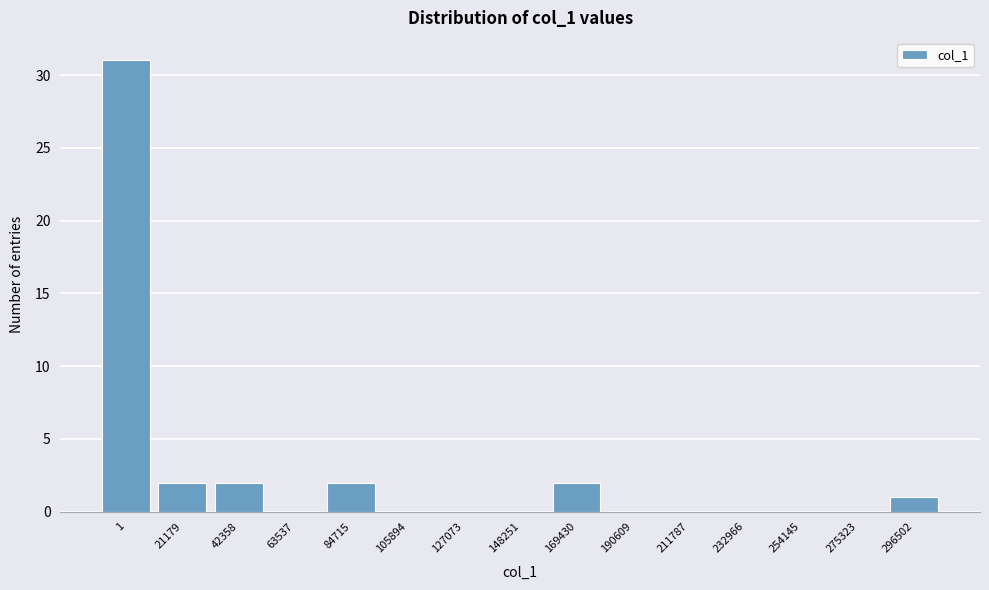

Reading left to right, list all the values displayed in this chart.

1=31	21179=2	42358=2	63537=0	84715=2	105894=0	127073=0	148251=0	169430=2	190609=0	211787=0	232966=0	254145=0	275323=0	296502=1